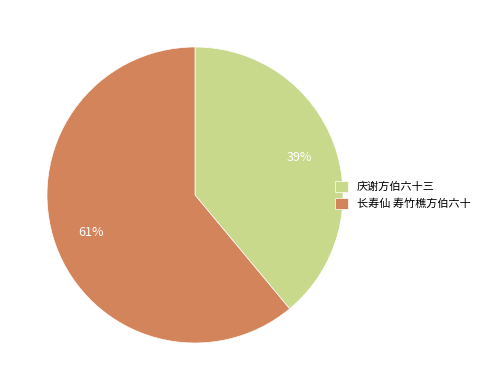

How many segments does this pie chart have?

2